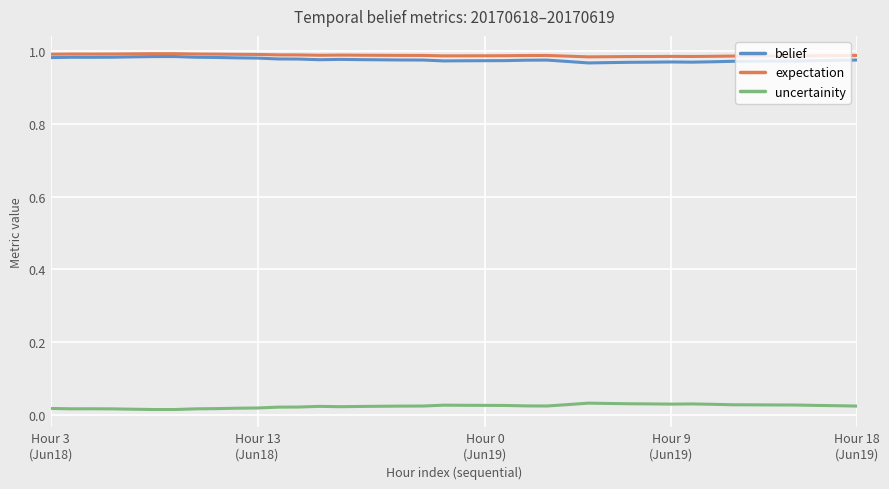

How many lines are shown in the chart?

3